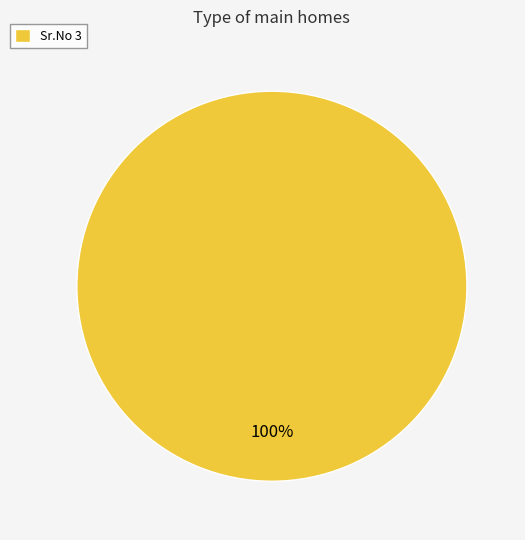

Which category accounts for the majority?

Sr.No 3